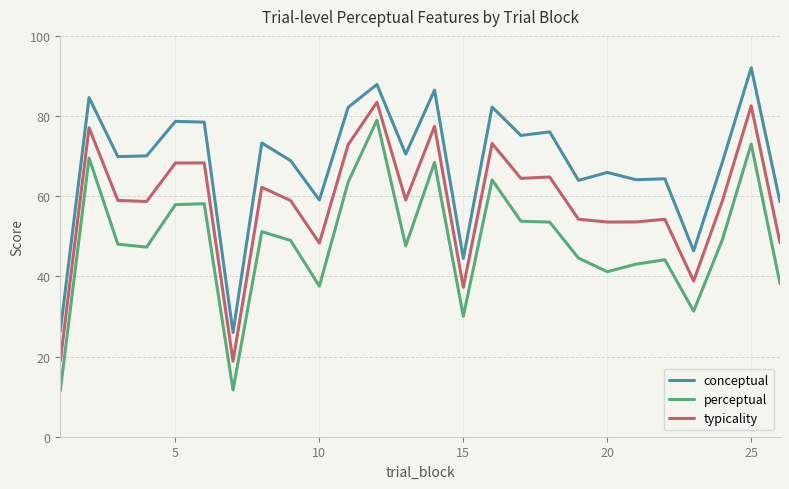

True or false: conceptual and perceptual cross at least once.

False